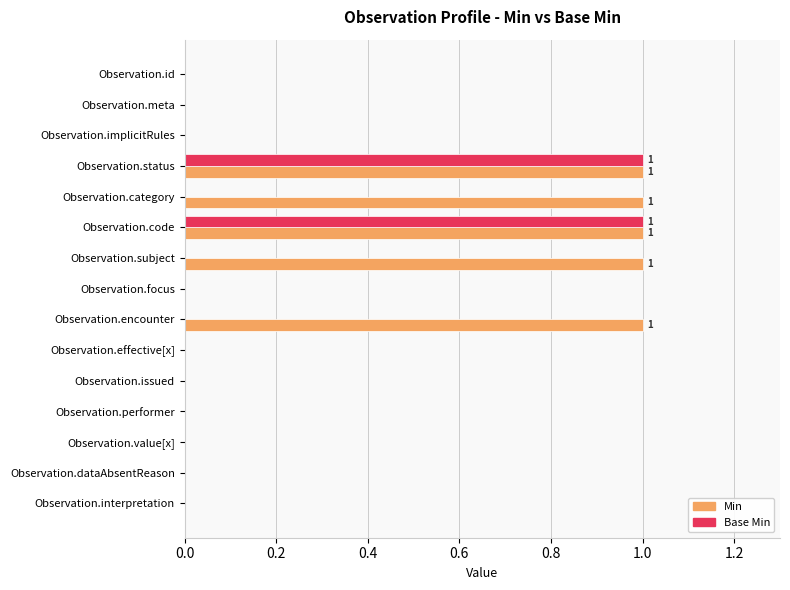

The Min series shows 0 at Observation.implicitRules. True or false?

True